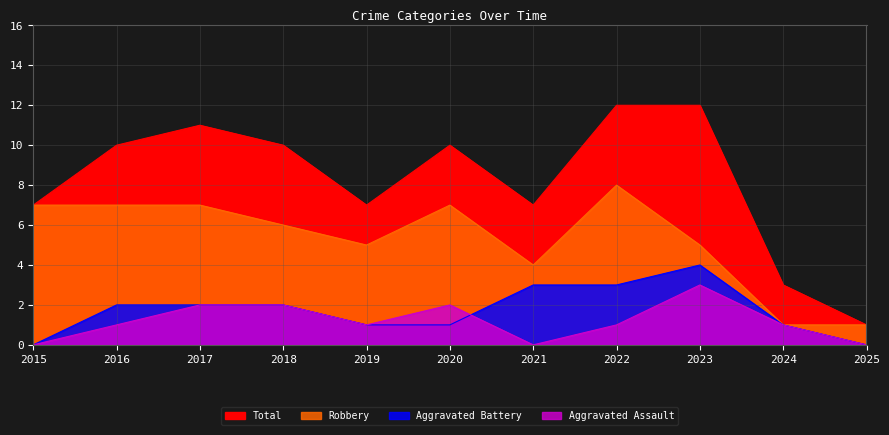

Which series ends up on top after the final intersection of Aggravated Battery and Aggravated Assault?

Aggravated Battery